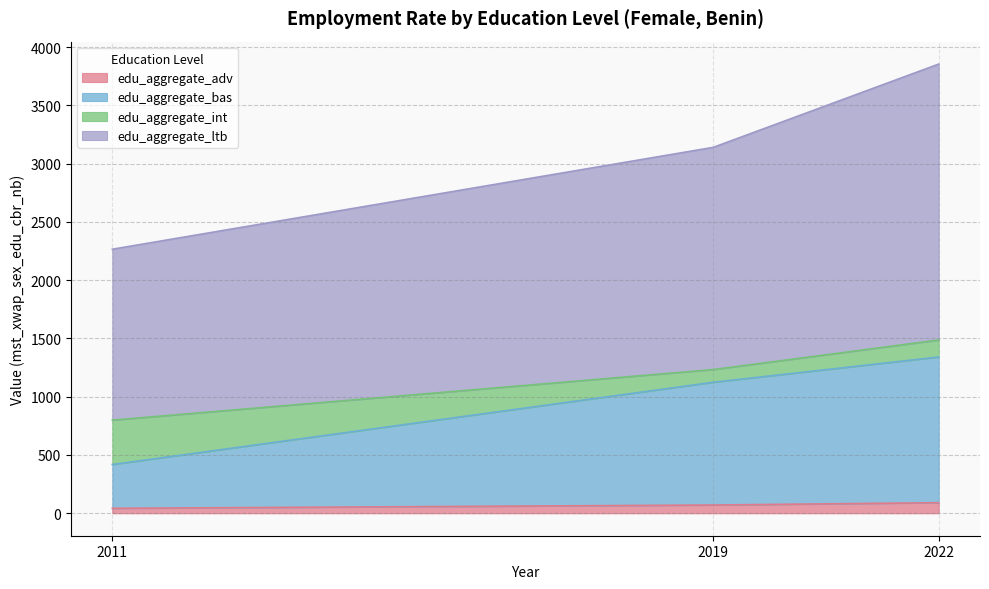

At which category is the sum across all series the highest?

2022